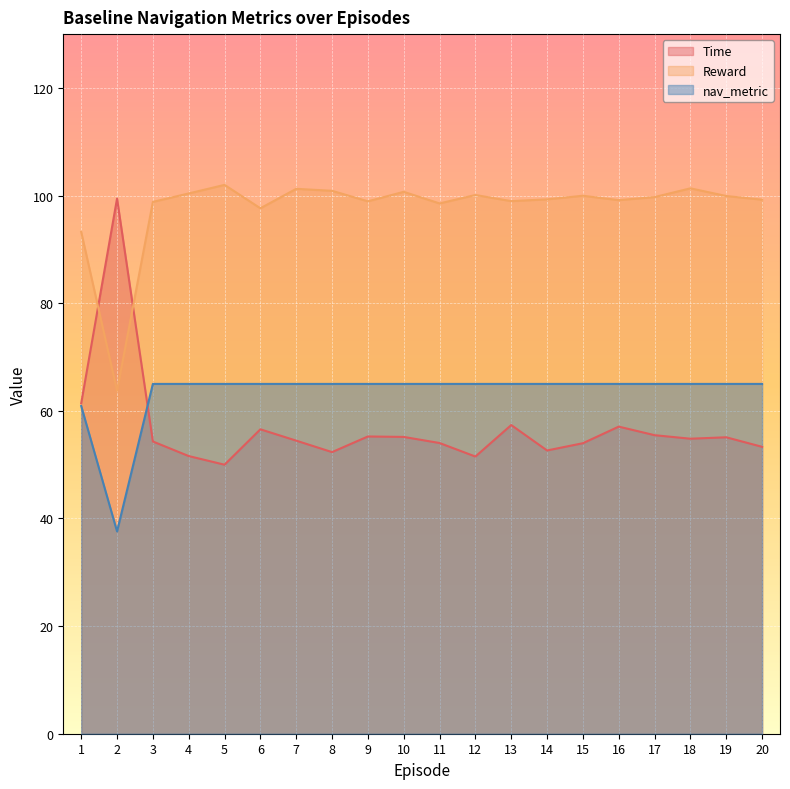

How many lines are shown in the chart?

3